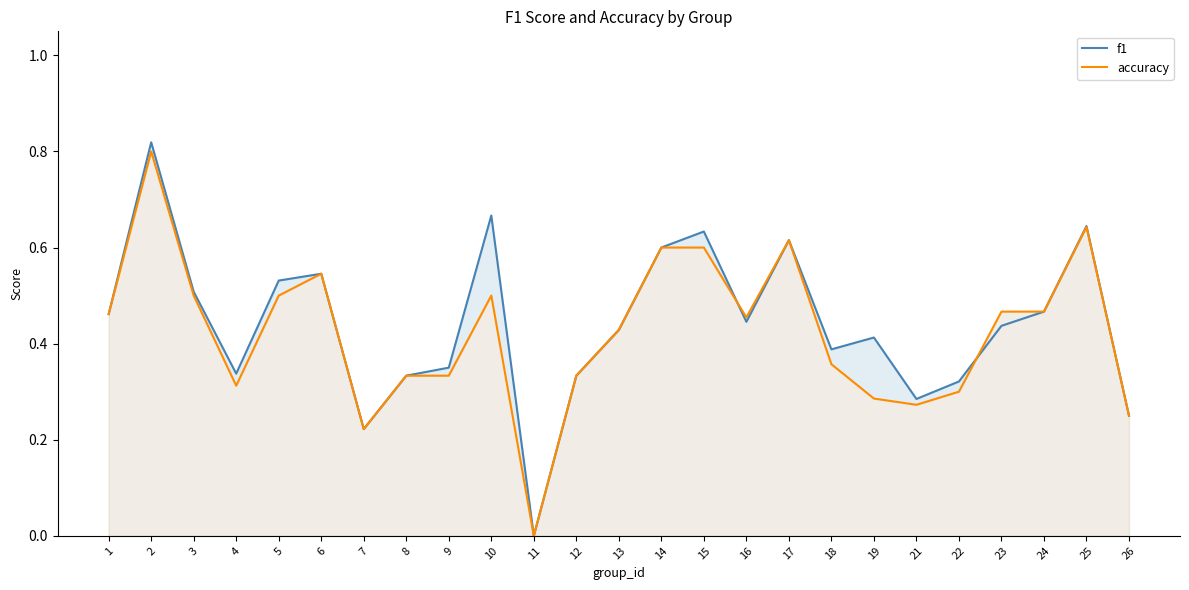

What are all the series names shown in the legend?

f1, accuracy